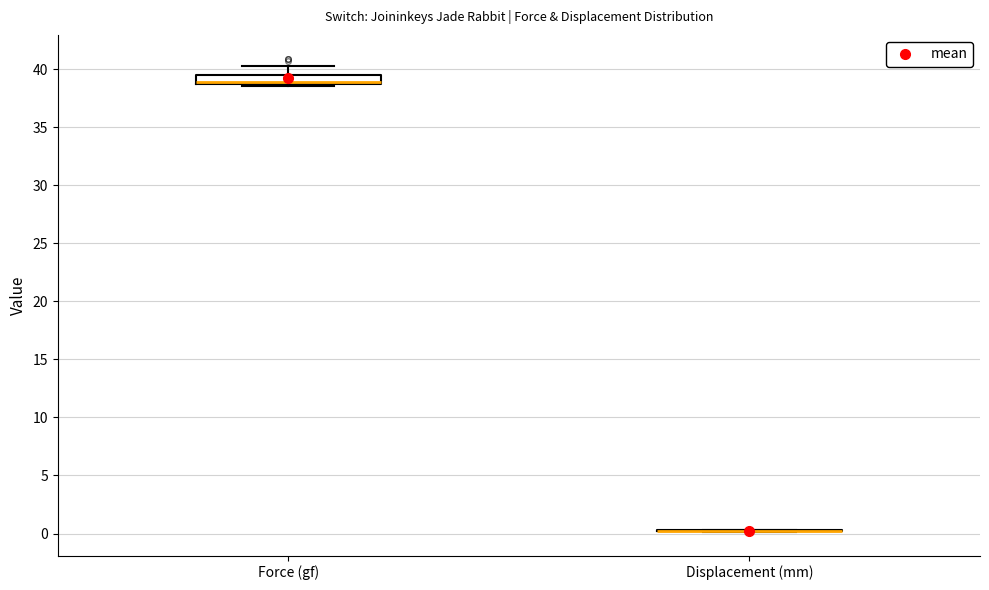

Reading left to right, transcribe this box plot: for each box, give where its median line is, the range the box spans, and where its two whiskers end, as read against the y-axis. The values are not printed on the chart, so give them approximately, as read against the axis.

Force (gf): median 39.0, box 38.5 to 39.5, whiskers 38.5 (just below the box's lower edge) to 40.5
Displacement (mm): box collapsed to a line at 0.0, whiskers 0.0 to 0.5